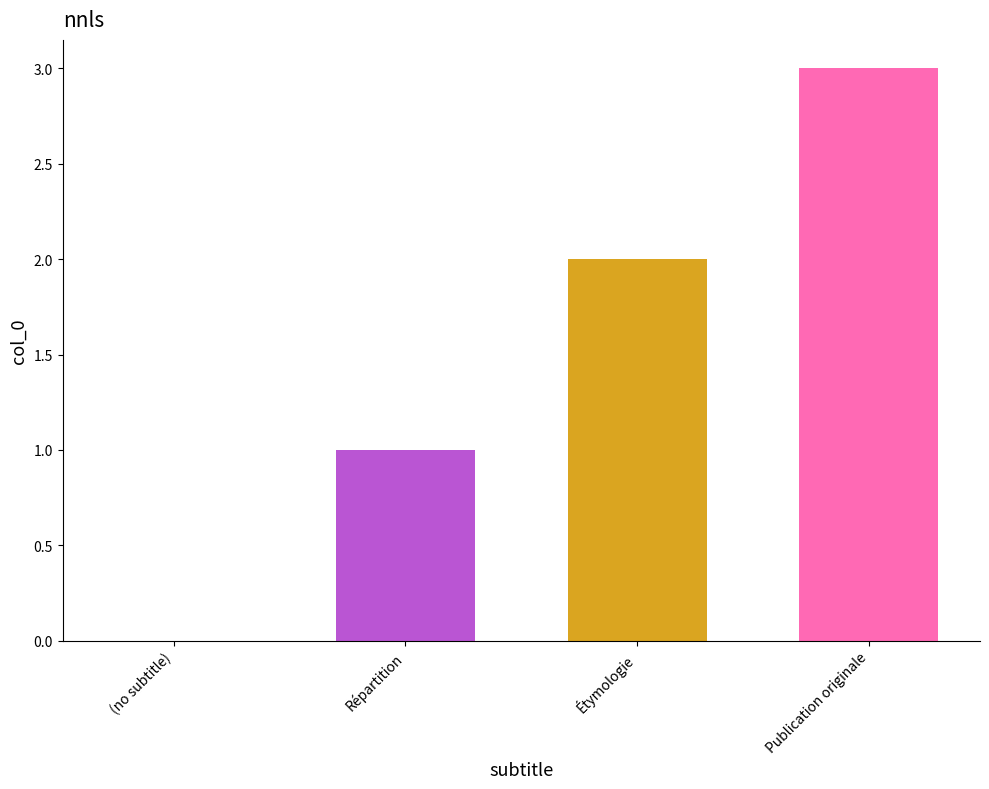

How many values are between 1 and 3?

3